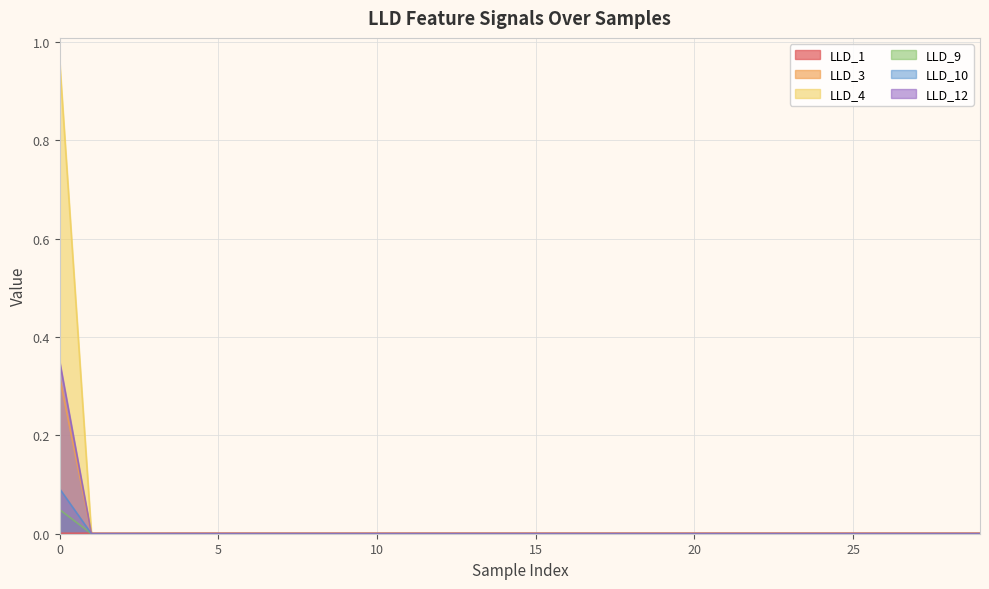

Is the value of LLD_10 at 12 greater than the value of LLD_4 at 23?

No